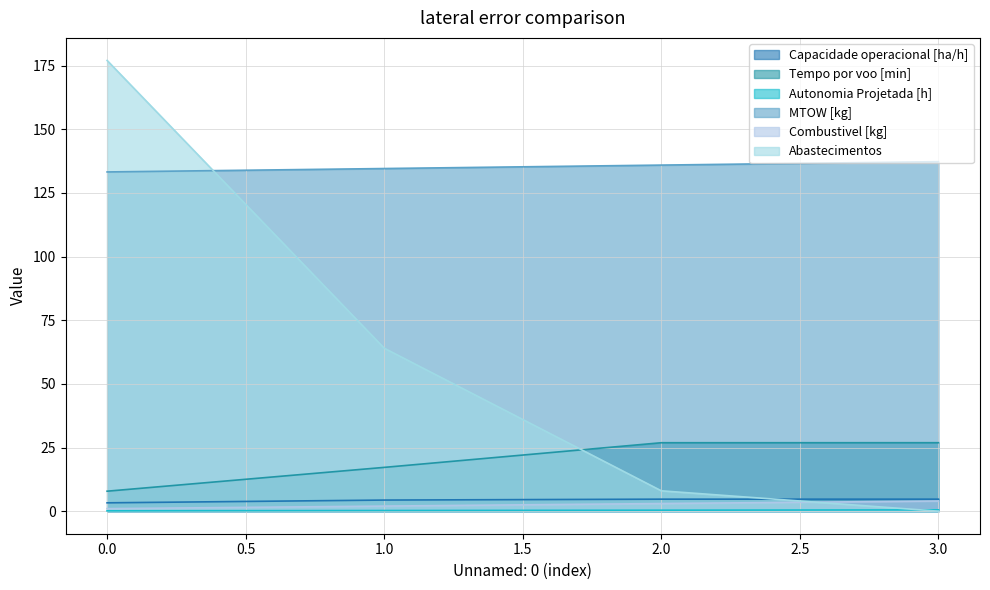

Does the chart display data point markers on the line(s)?

No